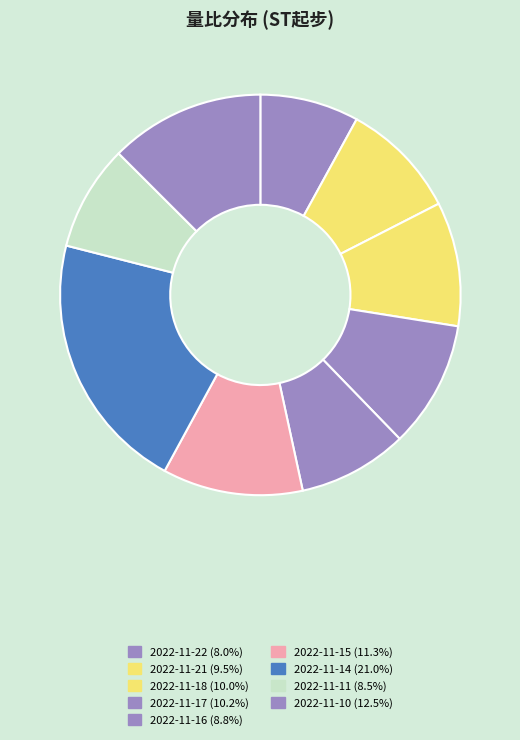

The 2022-11-21 slice represents 9% of the pie. True or false?

True